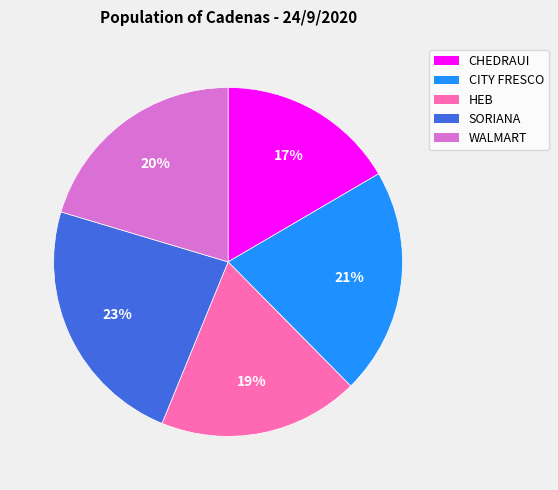

Which slice is the largest?

SORIANA